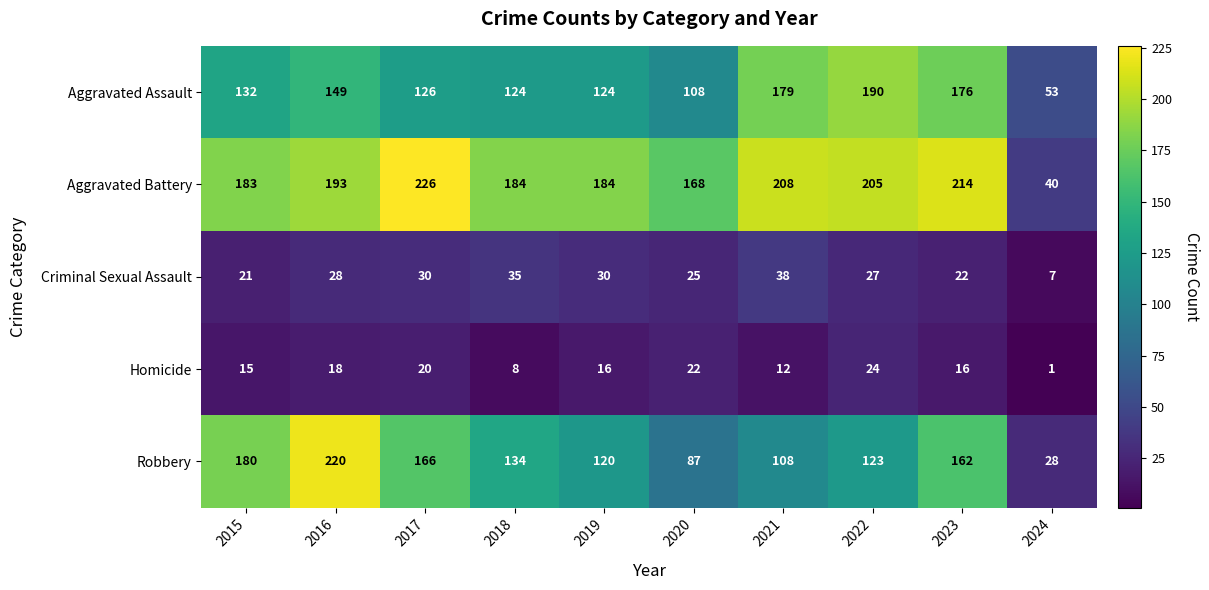

At which label is Criminal Sexual Assault closest to 22?

2023